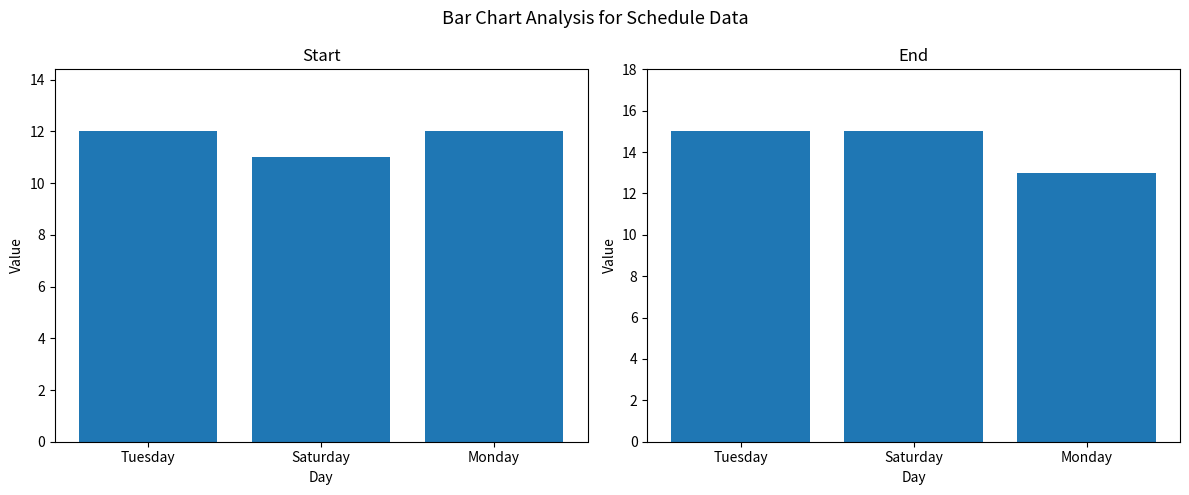

What is the minimum value shown in the chart?

11